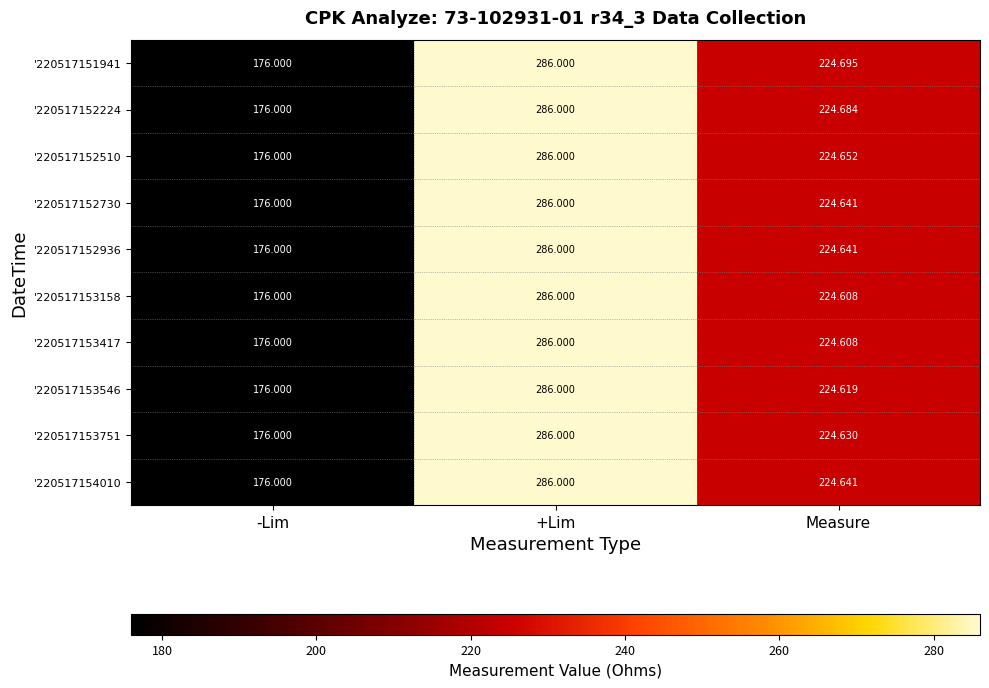

At which category is the sum across all series the highest?

+Lim